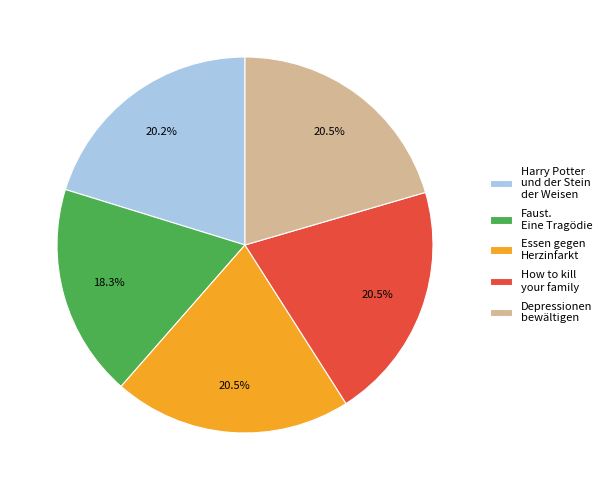

Which slice is the smallest?

Faust. Eine Tragödie